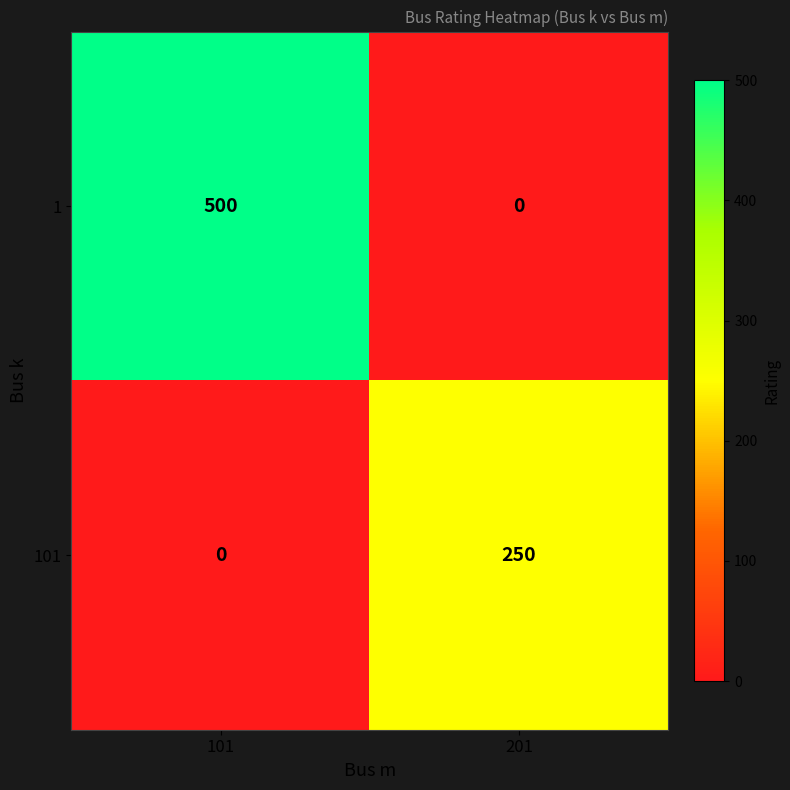

Reading left to right, transcribe all the data shown in this chart.

1: 101=500	201=0
101: 101=0	201=250